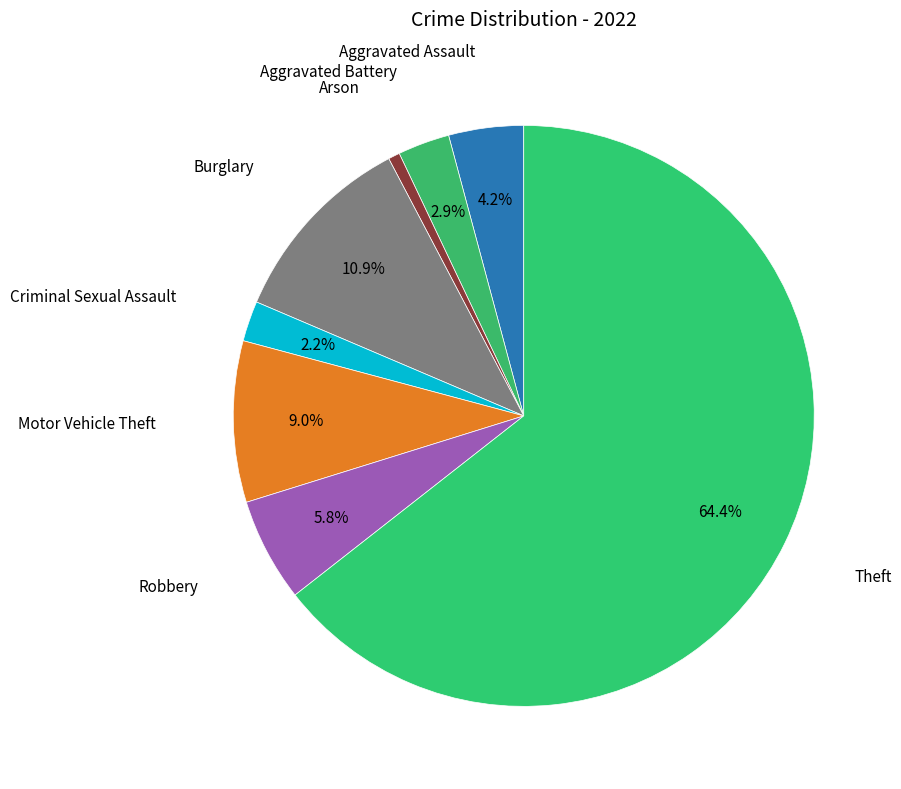

What is the ratio of the value at Motor Vehicle Theft to the value at Burglary?

0.8